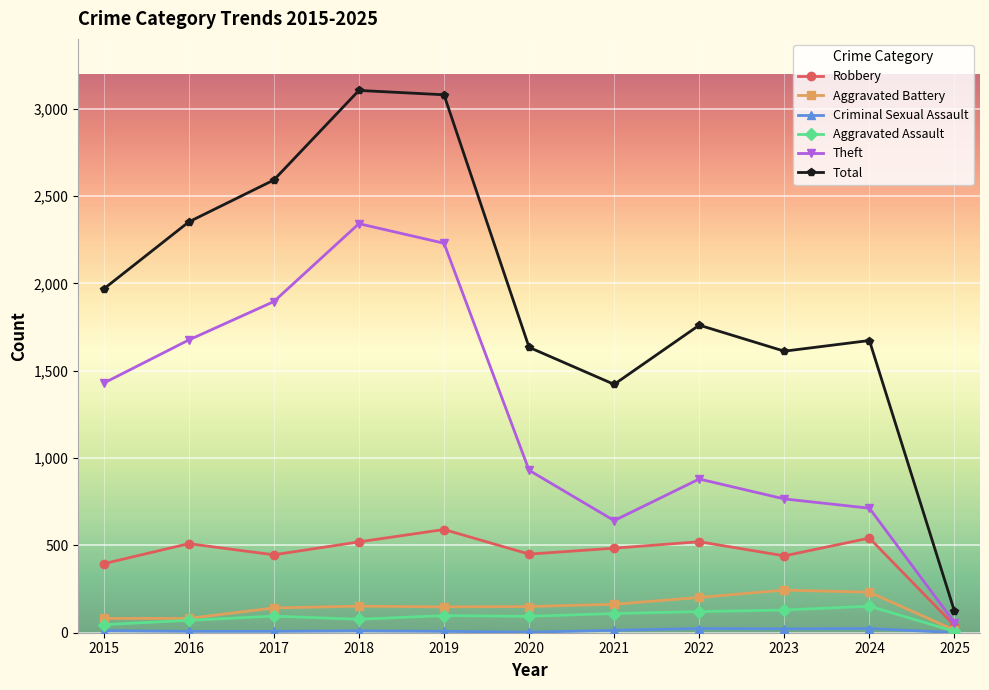

Which series has the largest range (max minus min)?

Total